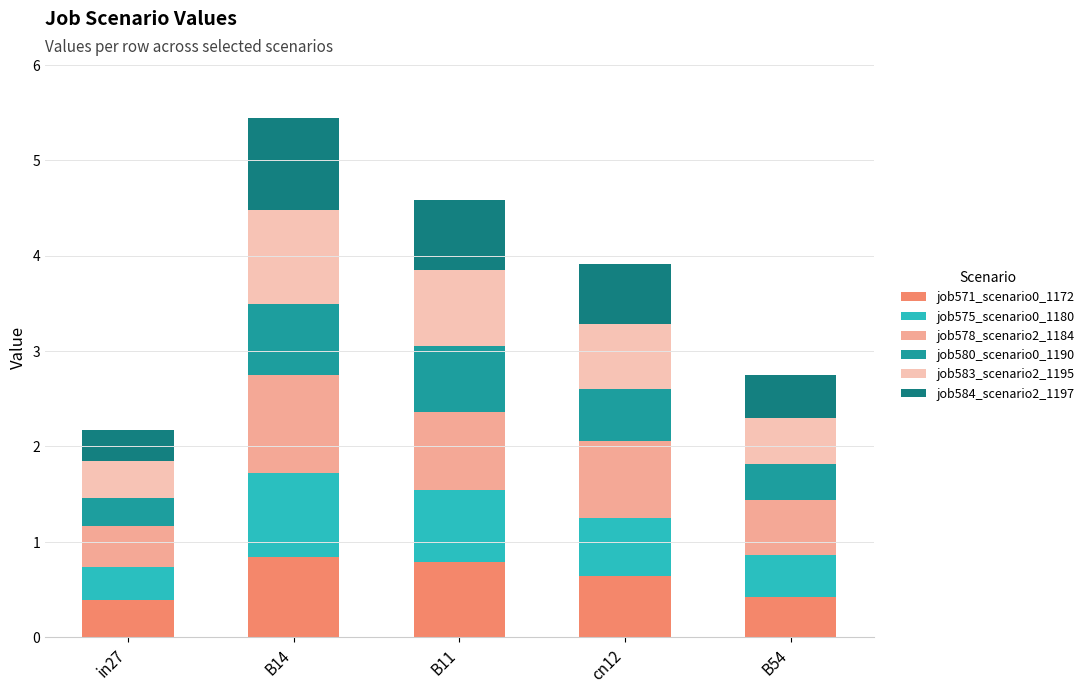

How many distinct data groups are displayed?

6